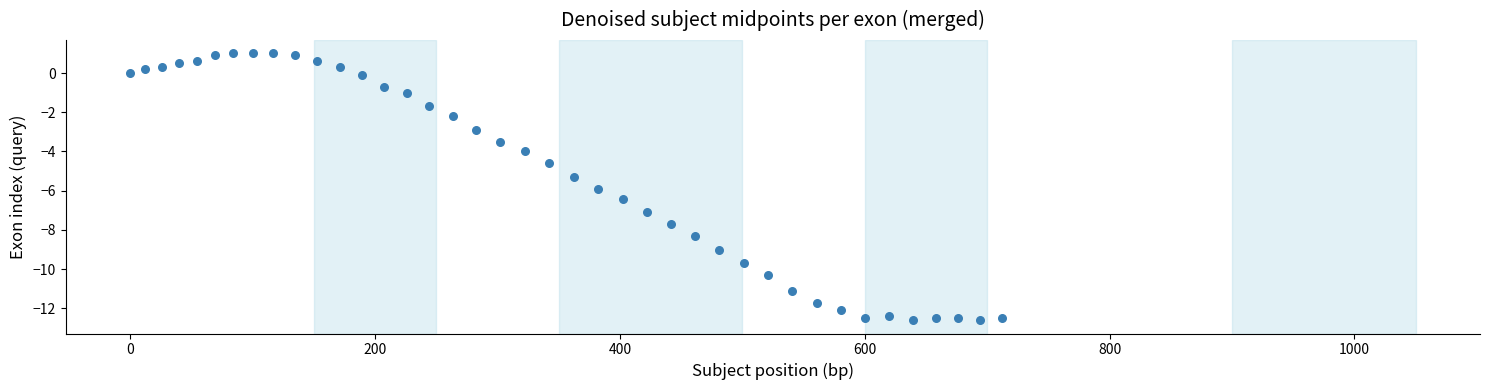

What is the range of X values (max minus min)?

712.5